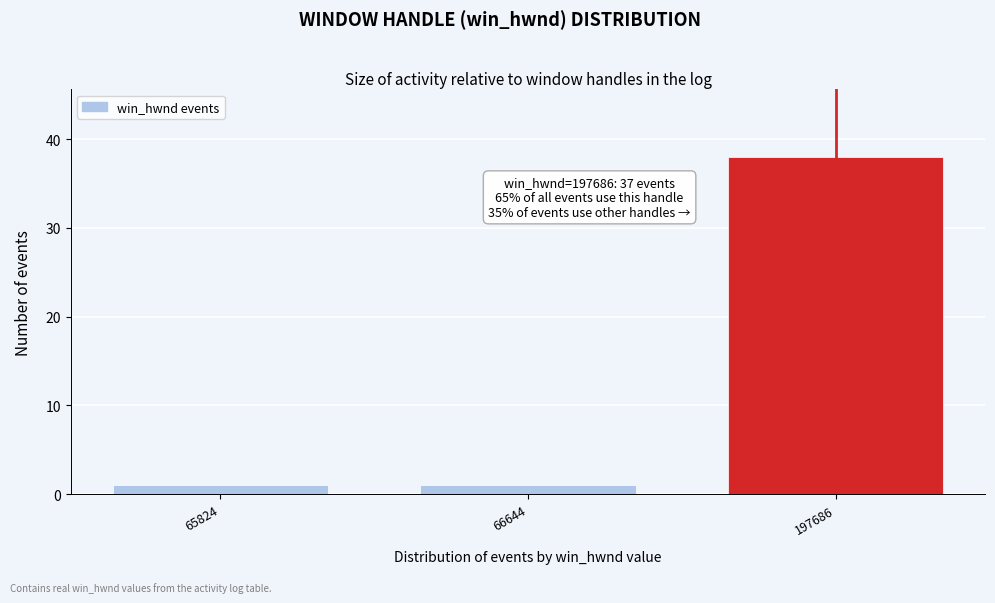

Reading left to right, what are all the values shown in this chart?

65824=1	66644=1	197686=38